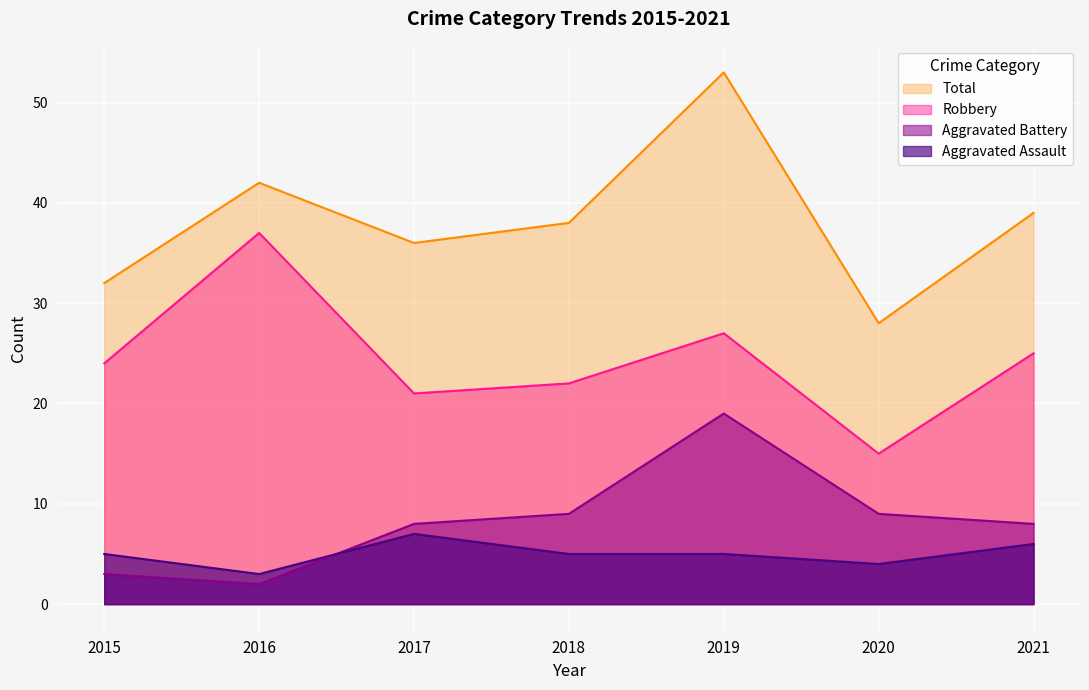

List the labels in order of Aggravated Battery value, largest first.

2019, 2018, 2020, 2017, 2021, 2015, 2016